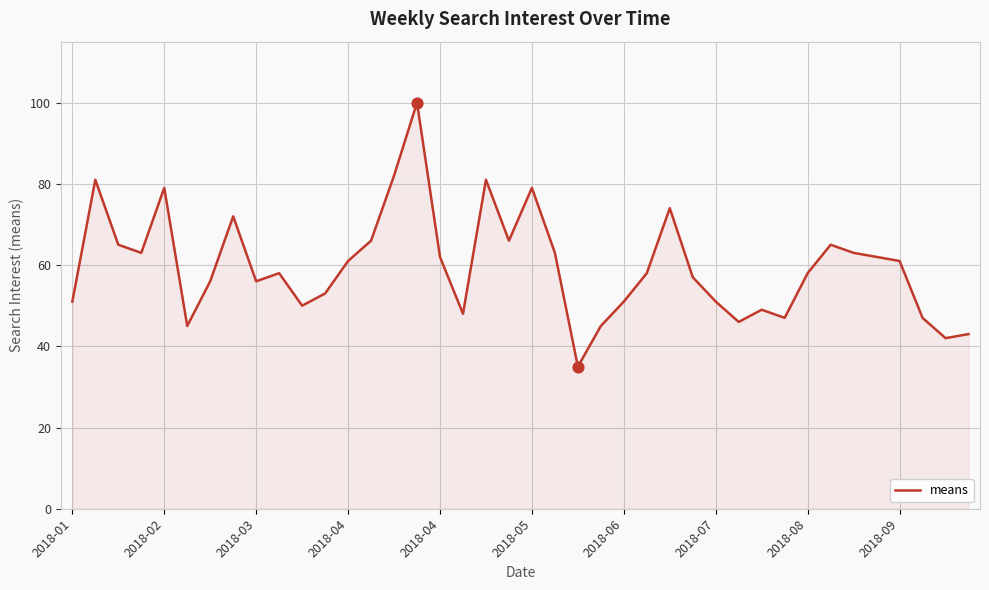

What is the smallest value displayed?

35